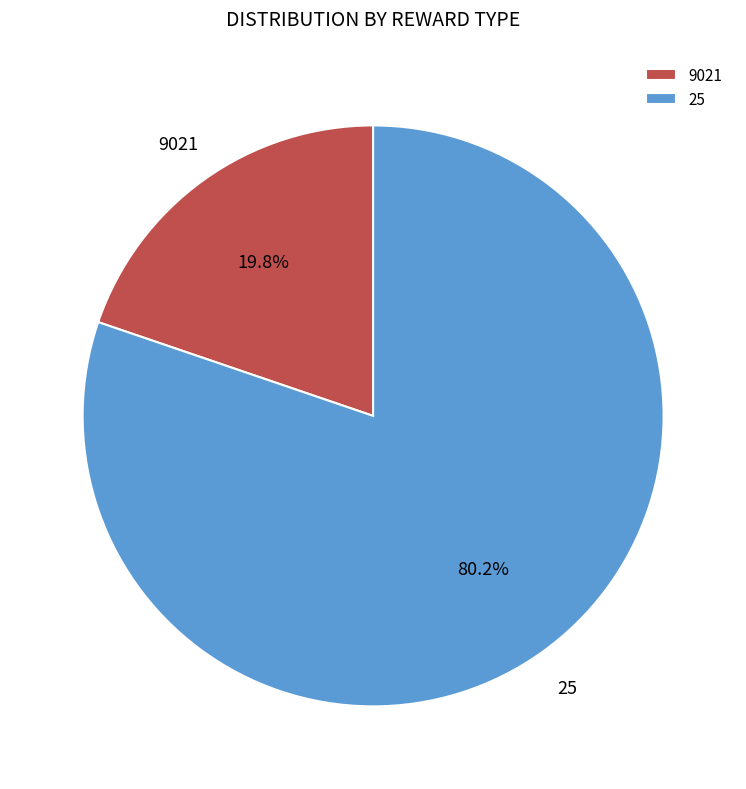

Is there a majority slice in this chart?

Yes